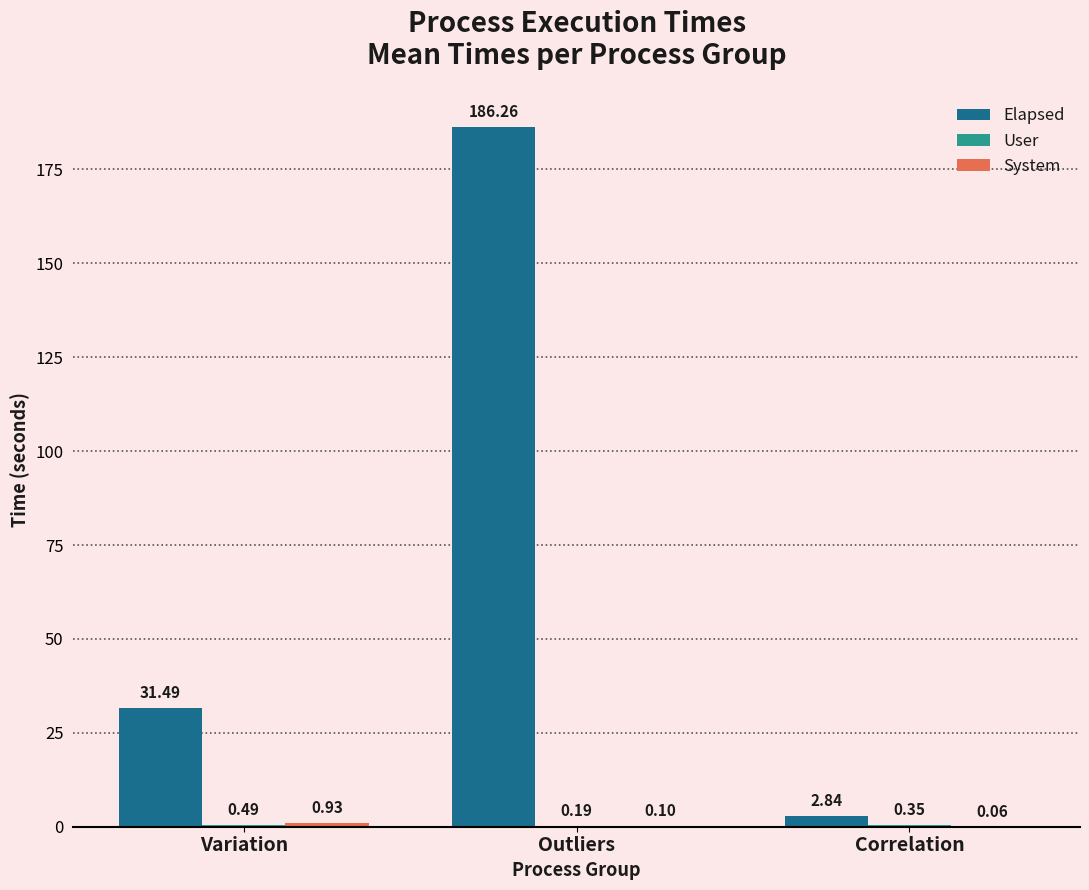

What is the sum of the Elapsed values at Variation and Correlation?

34.3